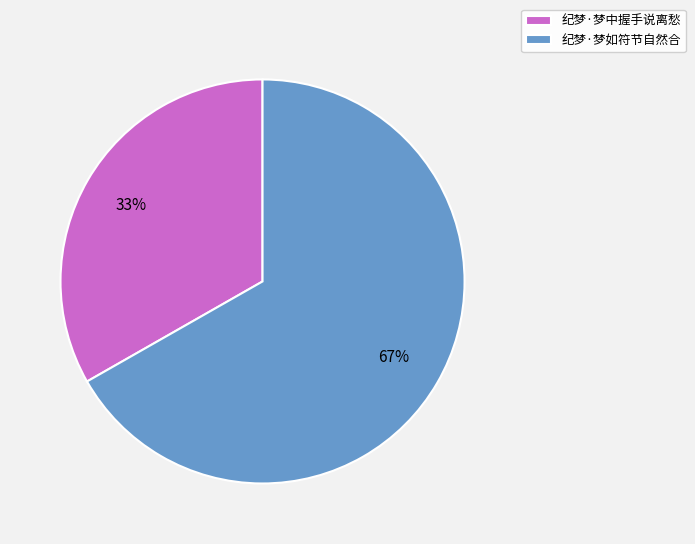

Rank the categories by value from highest to lowest.

纪梦·梦如符节自然合, 纪梦·梦中握手说离愁